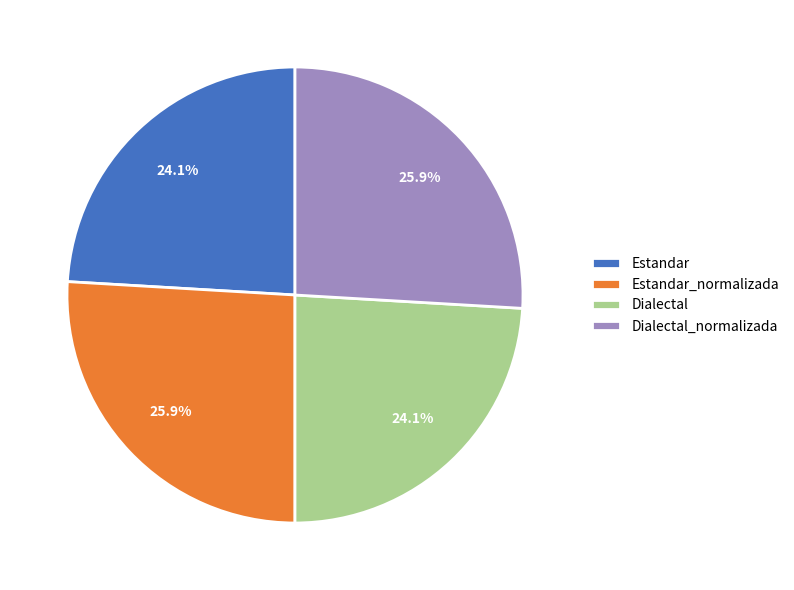

Is the sum of Estandar_normalizada and Dialectal_normalizada greater than half?

Yes